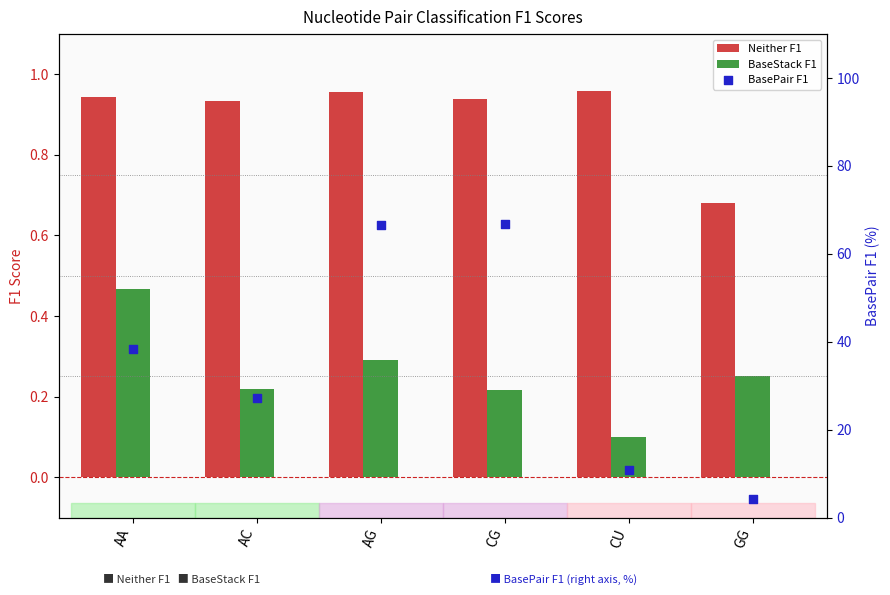

What are all the series names shown in the legend?

Neither F1, BaseStack F1, BasePair F1